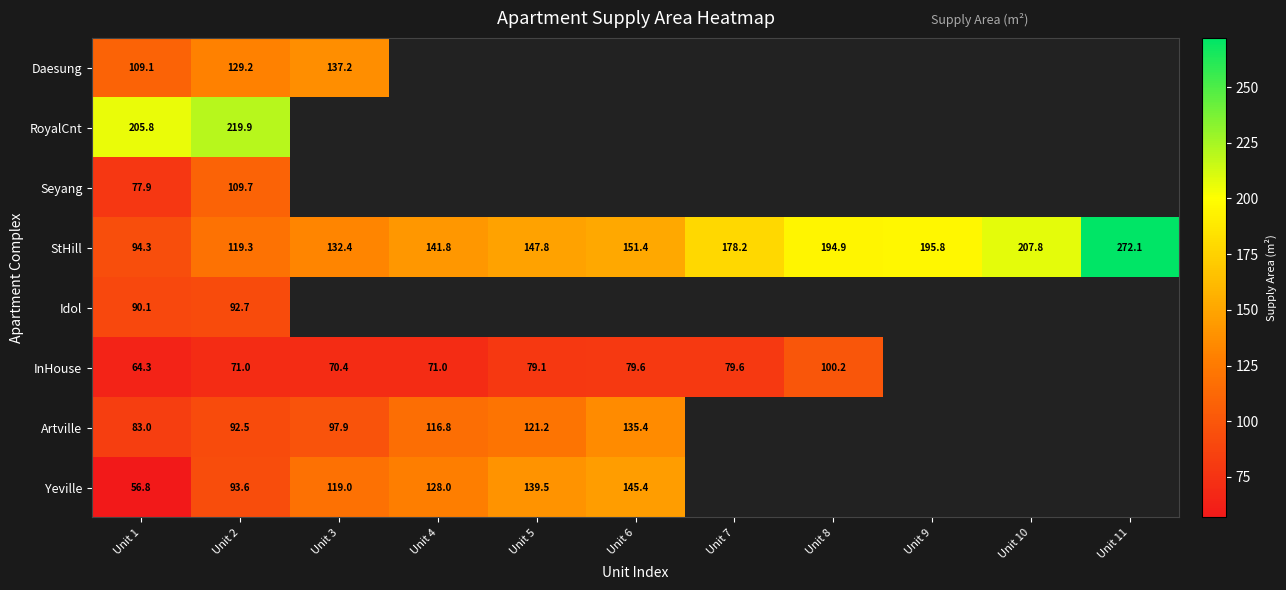

Is the value of Seyang at Unit 10 greater than the value of Daesung at Unit 8?

No